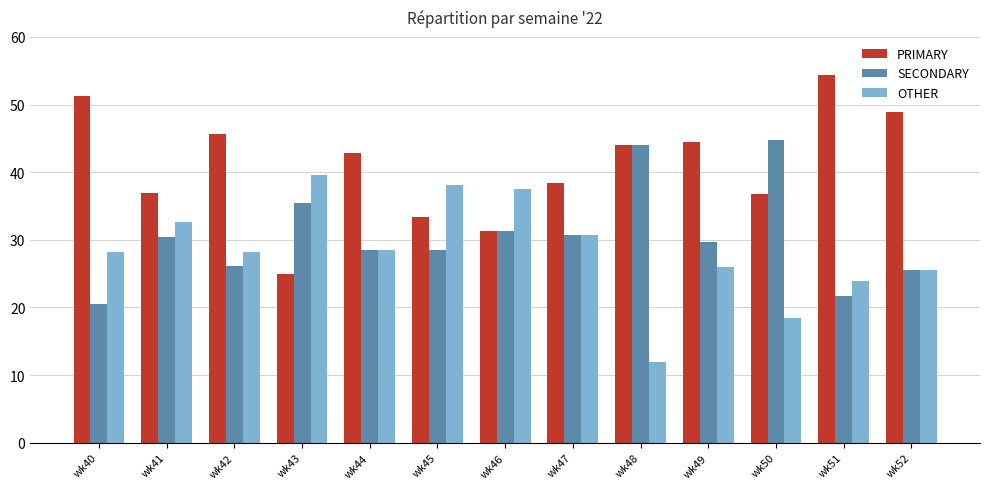

List the series in order of their overall mean, highest first.

PRIMARY, SECONDARY, OTHER